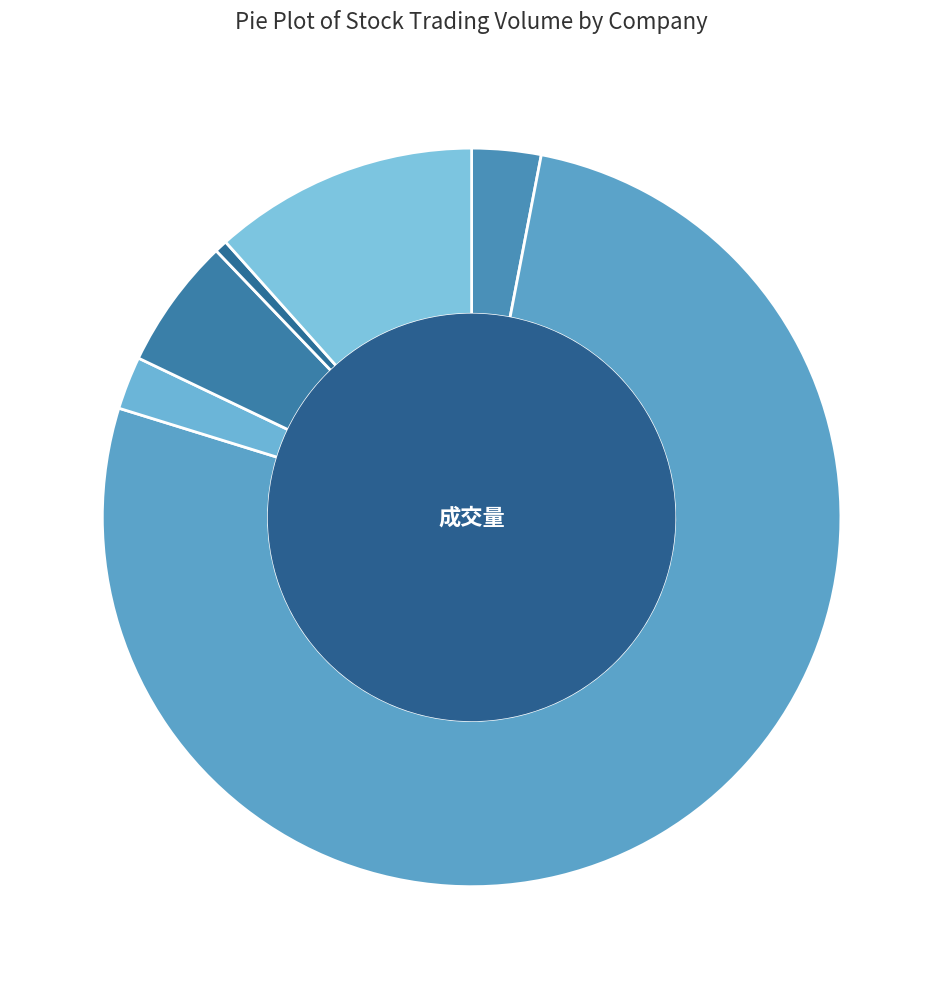

What is the ratio of the value at 佳电股份 to the value at 孚日股份?

0.4